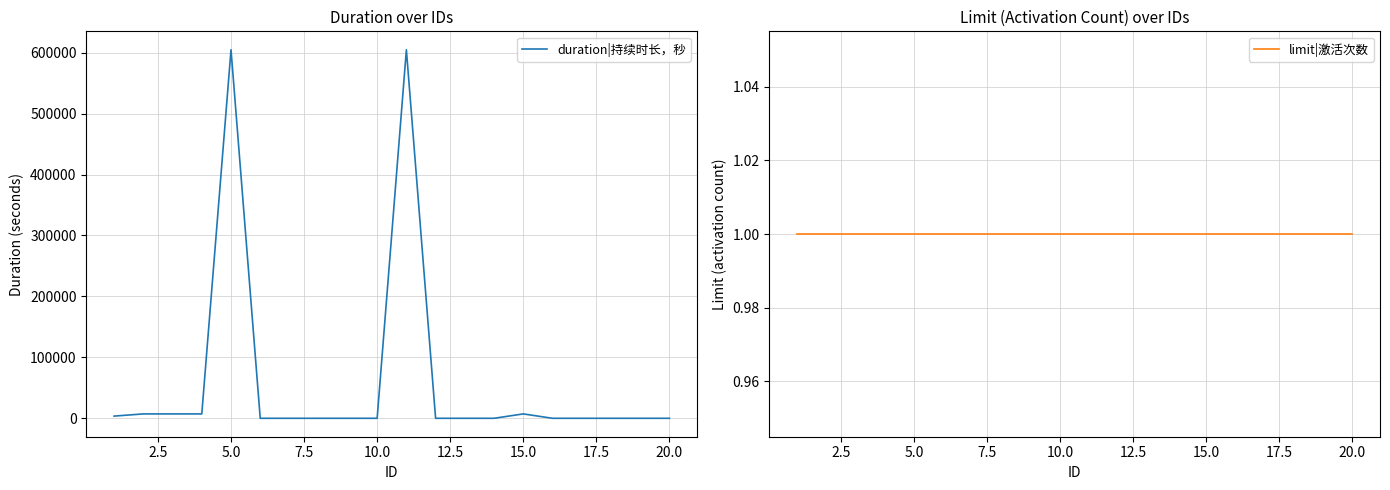

At how many categories does at least one series exceed 37001?

2